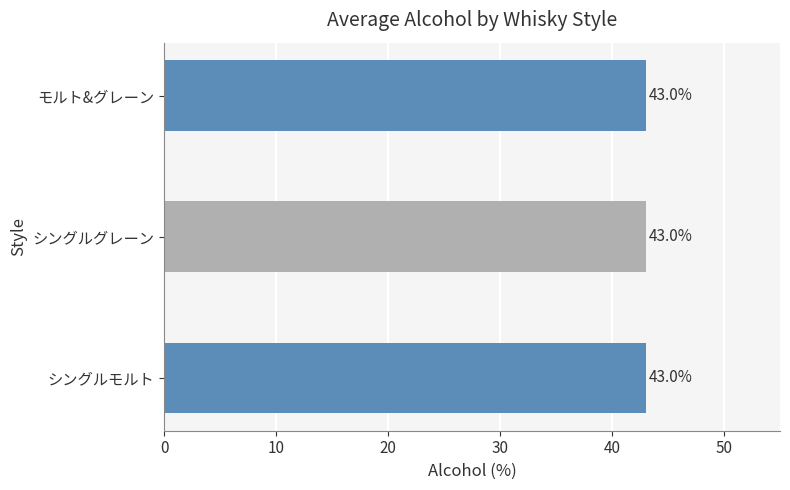

True or false: the data shows 74 at シングルグレーン.

False